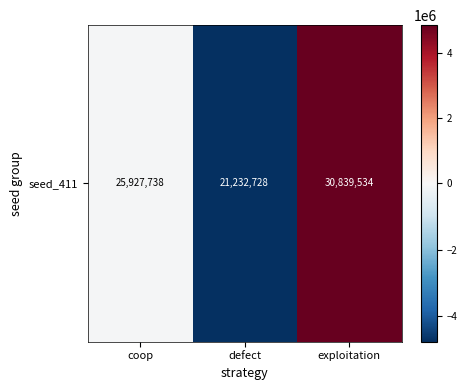

At which label is the value closest to 36131?

coop